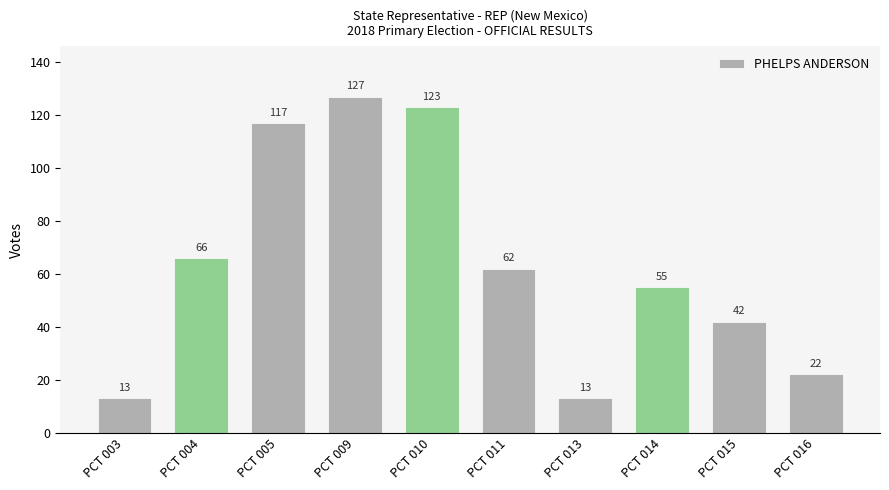

What is the value of the 3rd bar from the left?

117